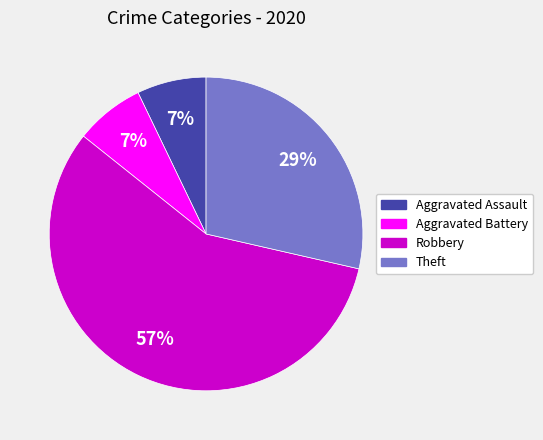

Is Robbery the majority of the pie?

Yes